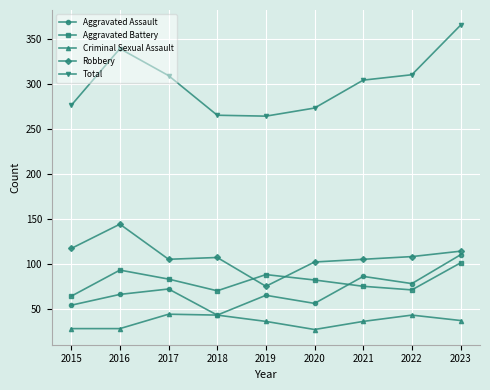

Which series has the widest spread of values?

Total